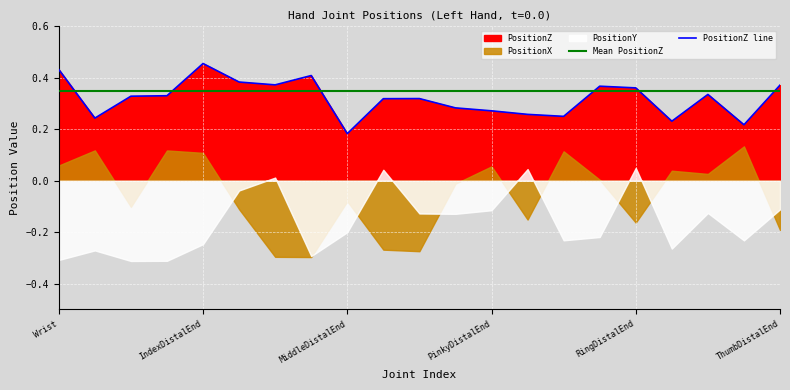

At which label is PositionZ line closest to 0?

MiddleDistalEnd